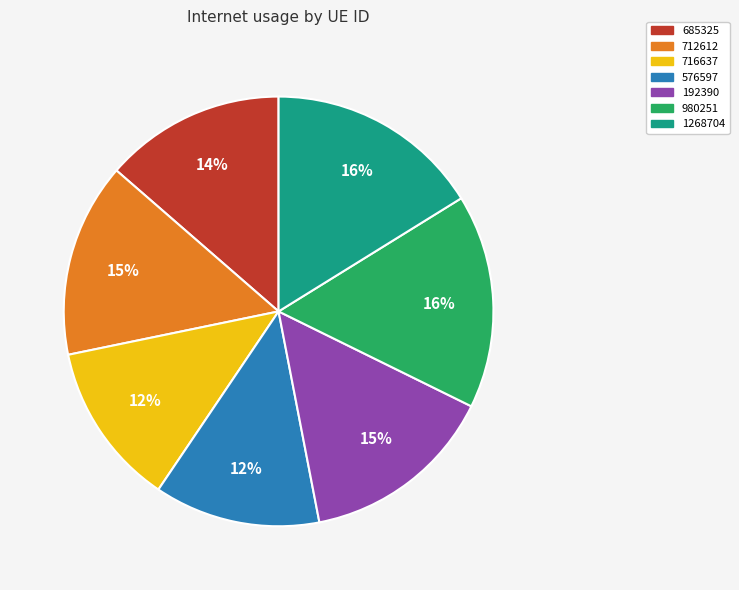

The 980251 slice represents 11% of the pie. True or false?

False